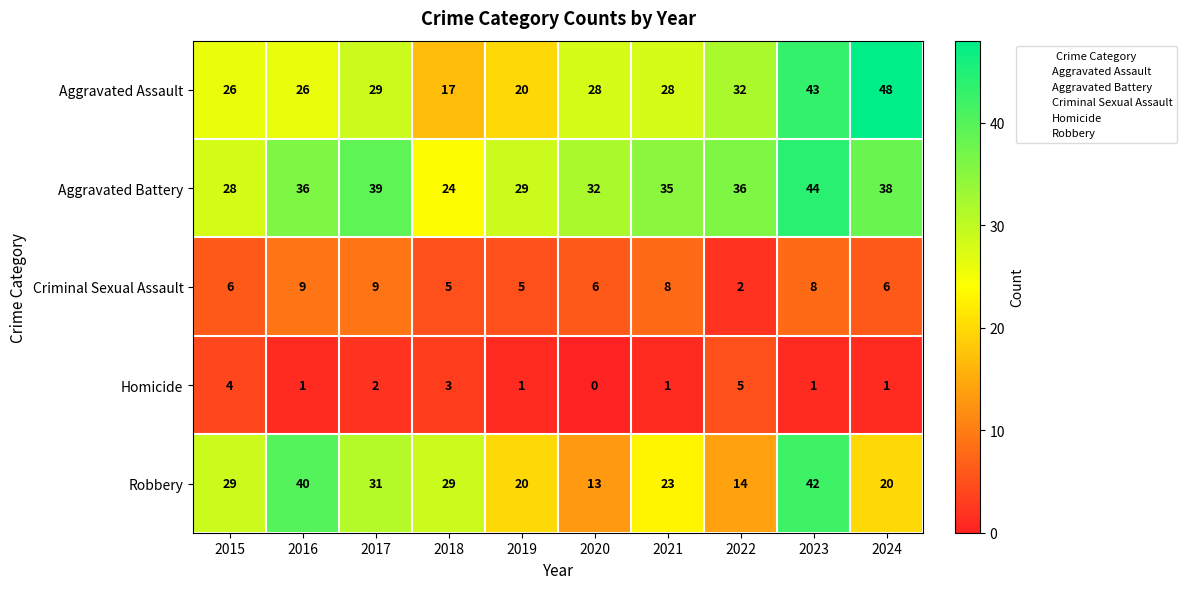

How many data points does each series have?

10